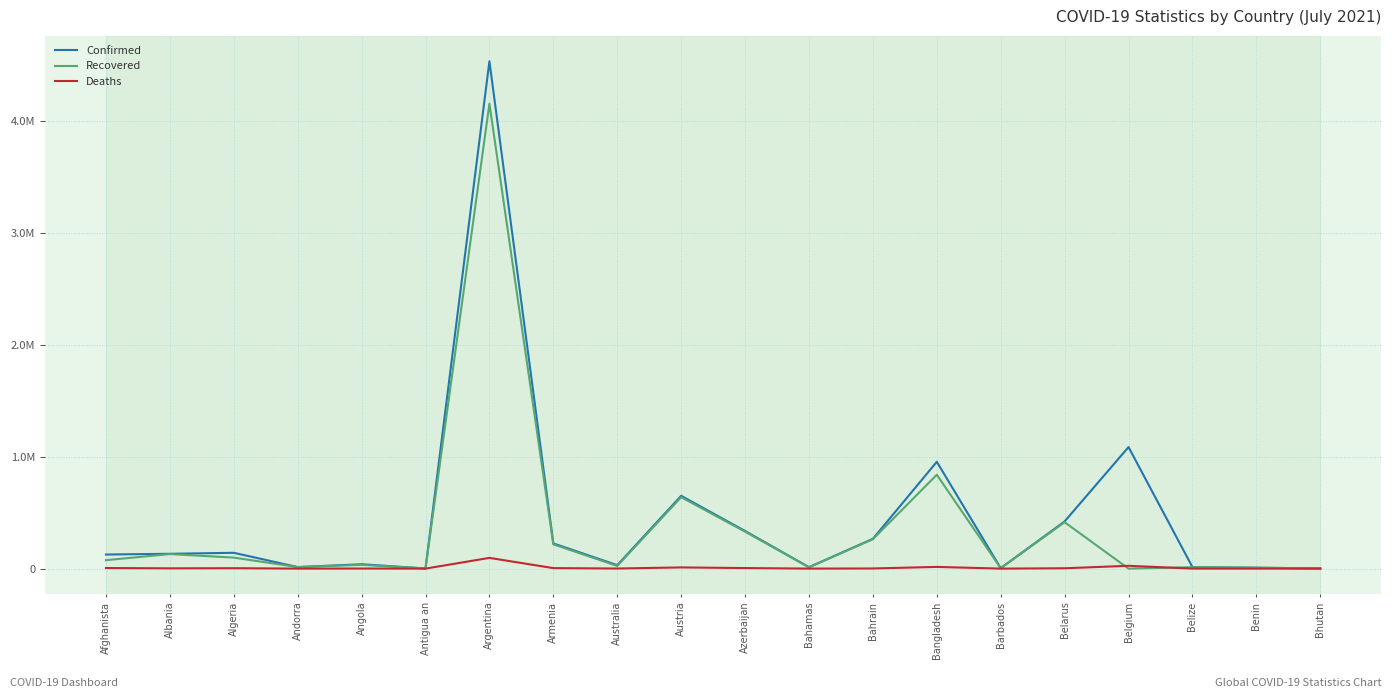

Is the value of Confirmed at Belize greater than the value of Deaths at Argentina?

No